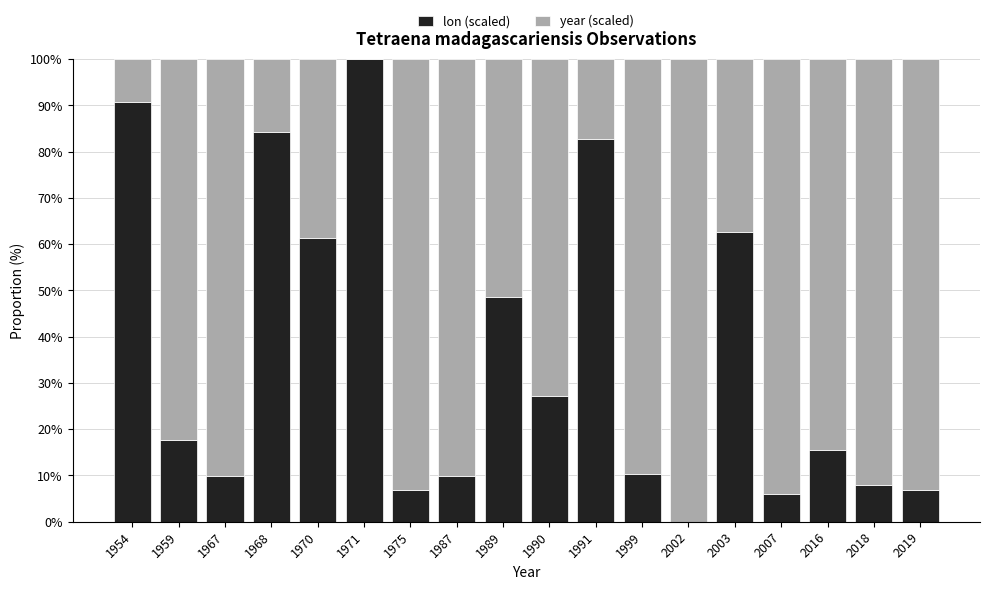

What are all the series names shown in the legend?

lon (scaled), year (scaled)